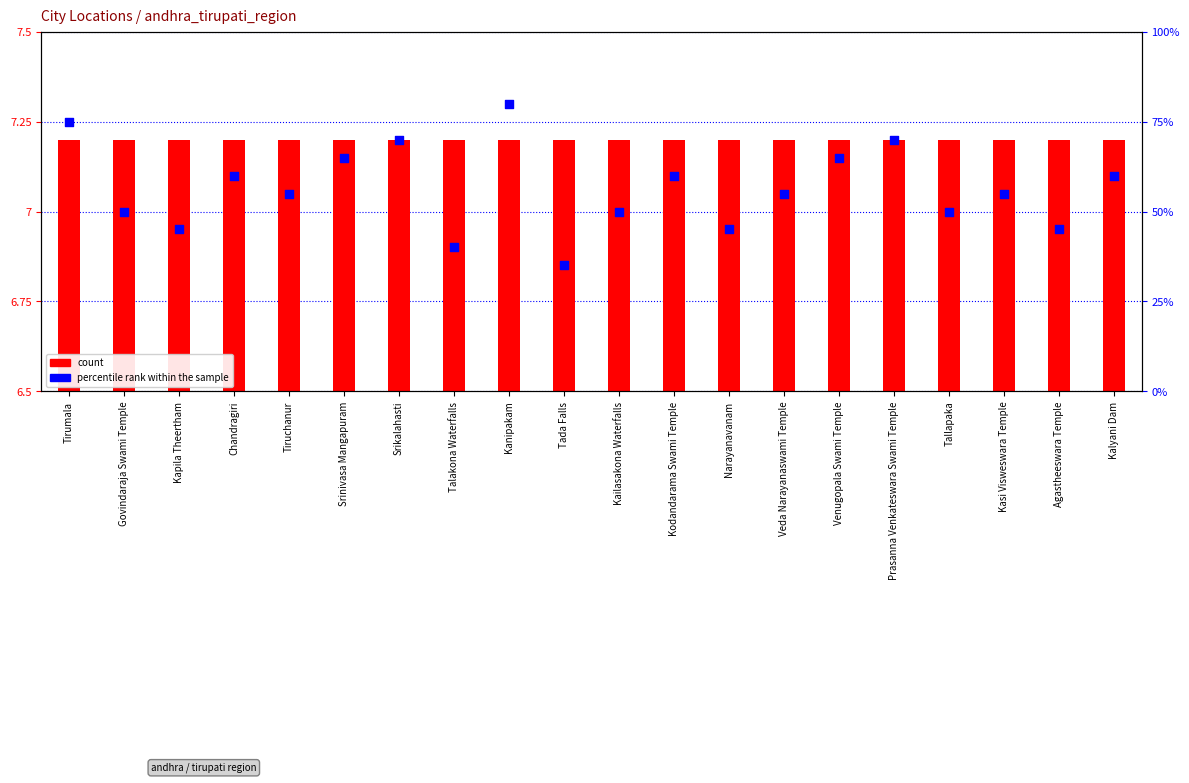

Which series has the largest total across all categories?

percentile rank within the sample